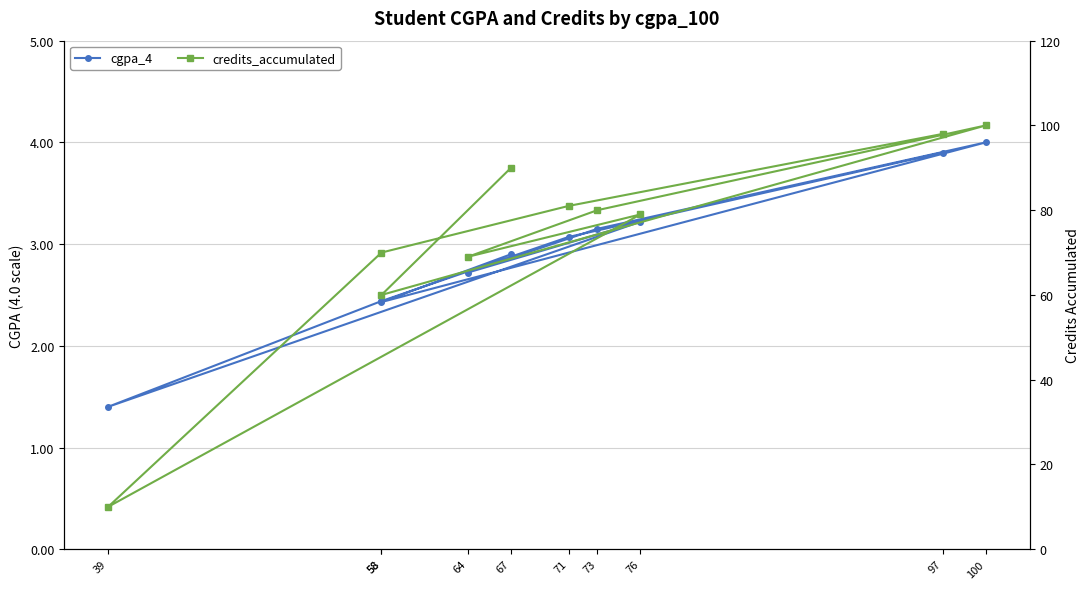

List the series in order of their peak value, lowest first.

cgpa_4, credits_accumulated